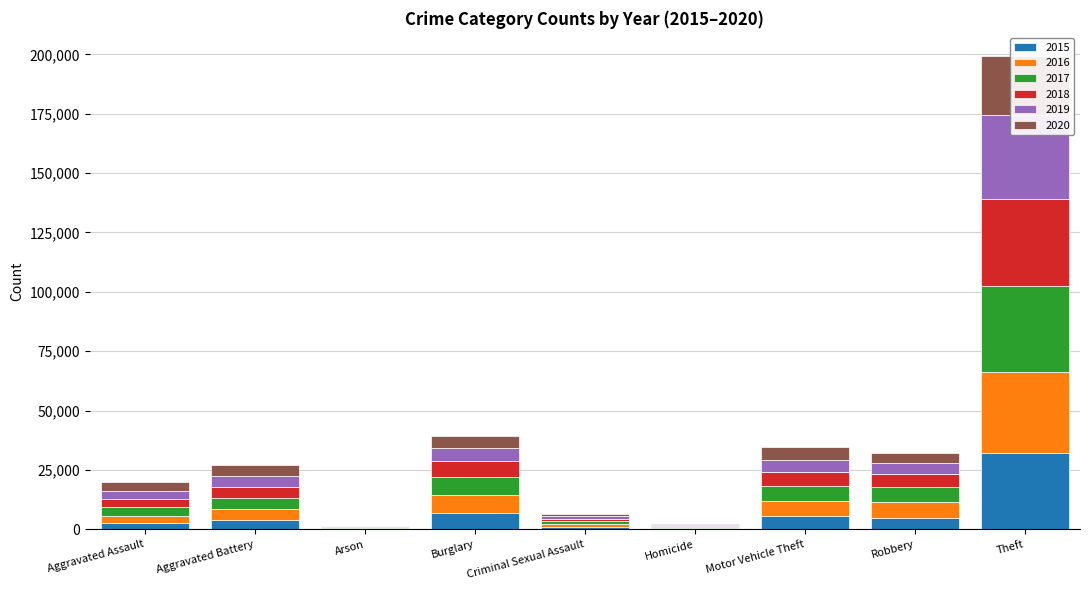

Does the chart contain any negative values?

No